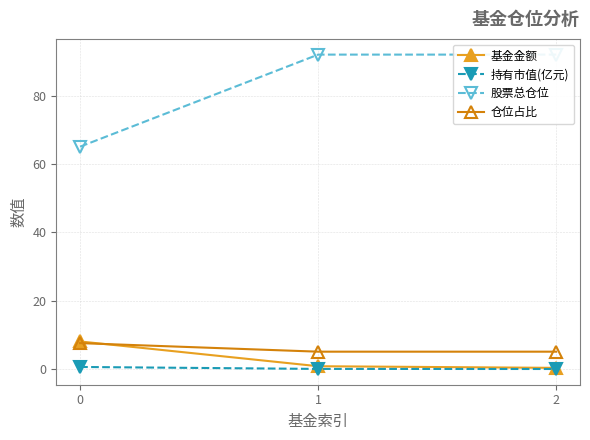

What are all the series names shown in the legend?

基金金额, 持有市值(亿元), 股票总仓位, 仓位占比